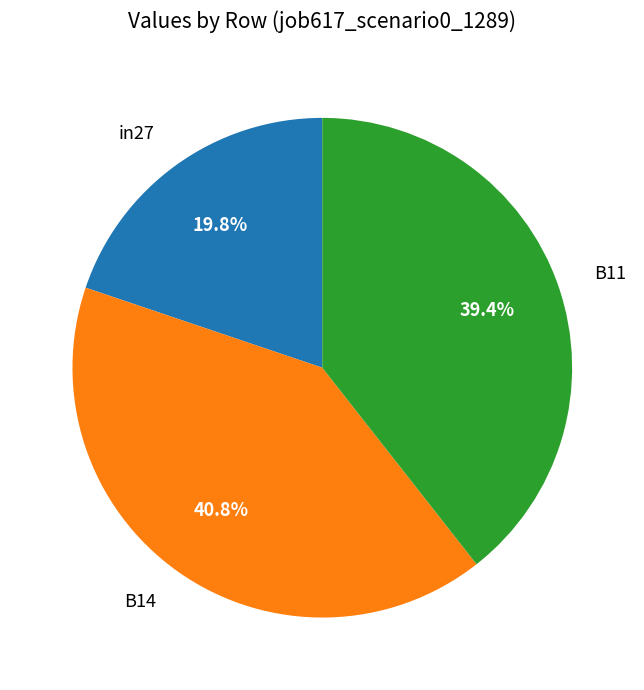

Is the sum of B14 and in27 greater than half?

Yes